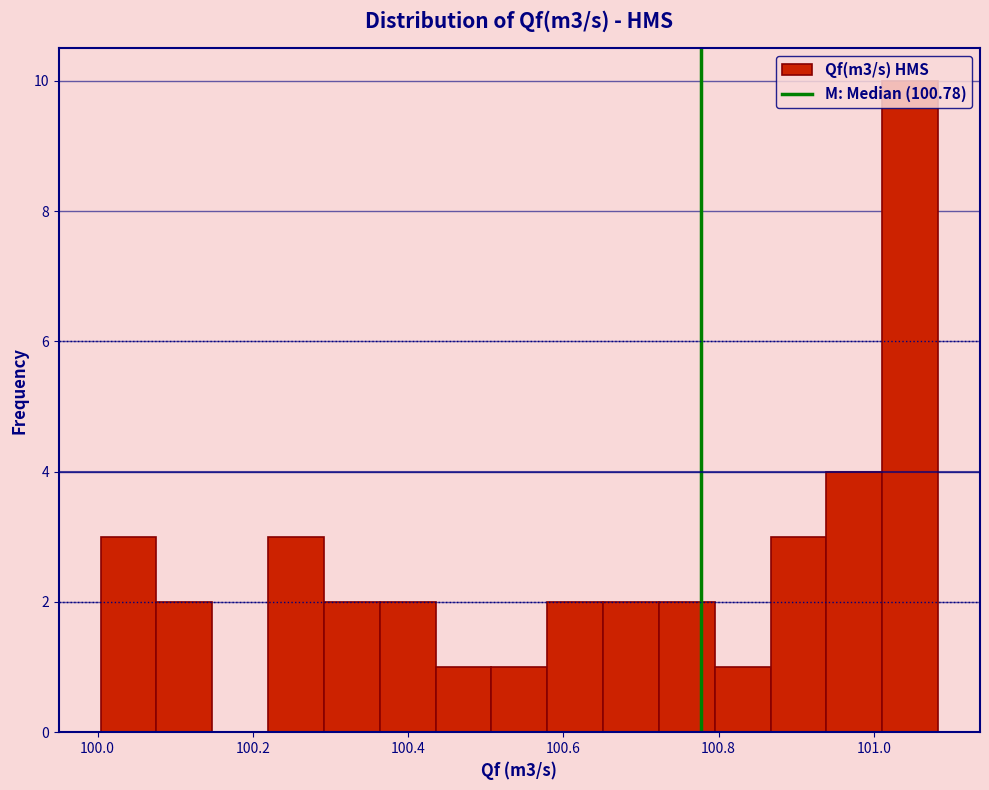

Around what value on the x-axis is the tallest bar? Give the approximate position of its centre, as read against the axis.

101.04